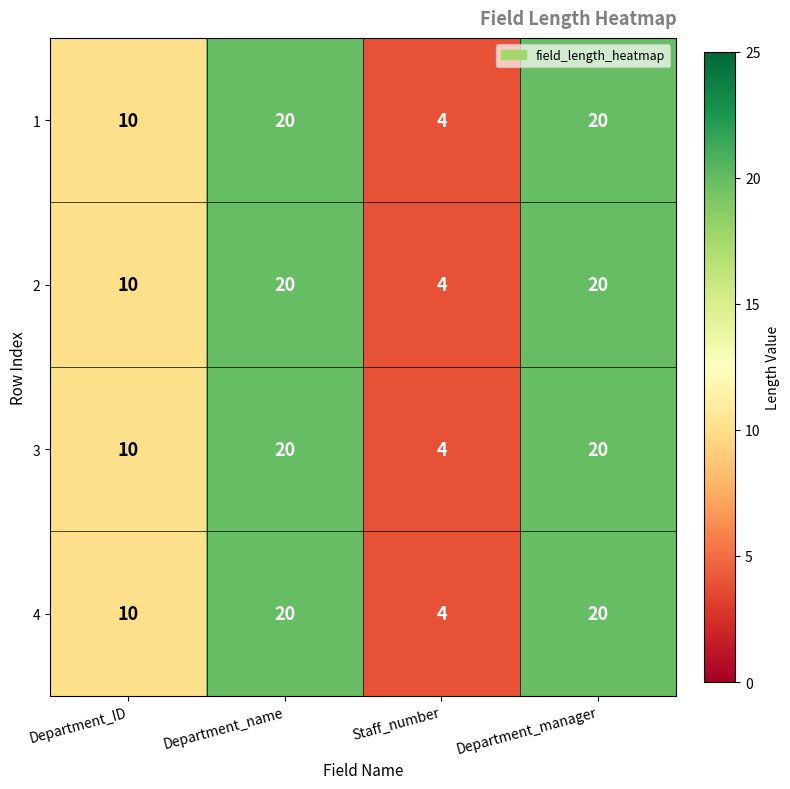

What is the smallest value displayed?

4